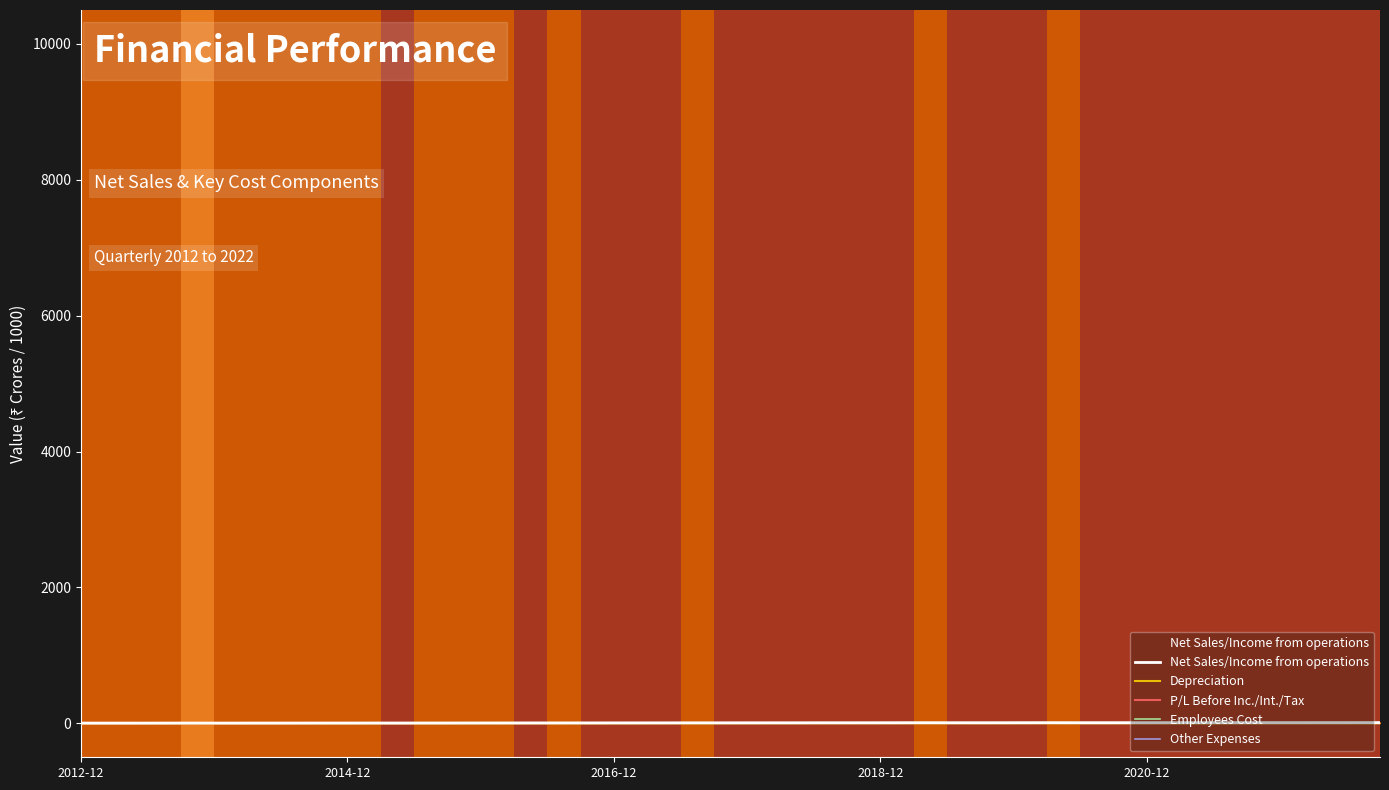

Which has a higher value, 34 or 2014-12?

34